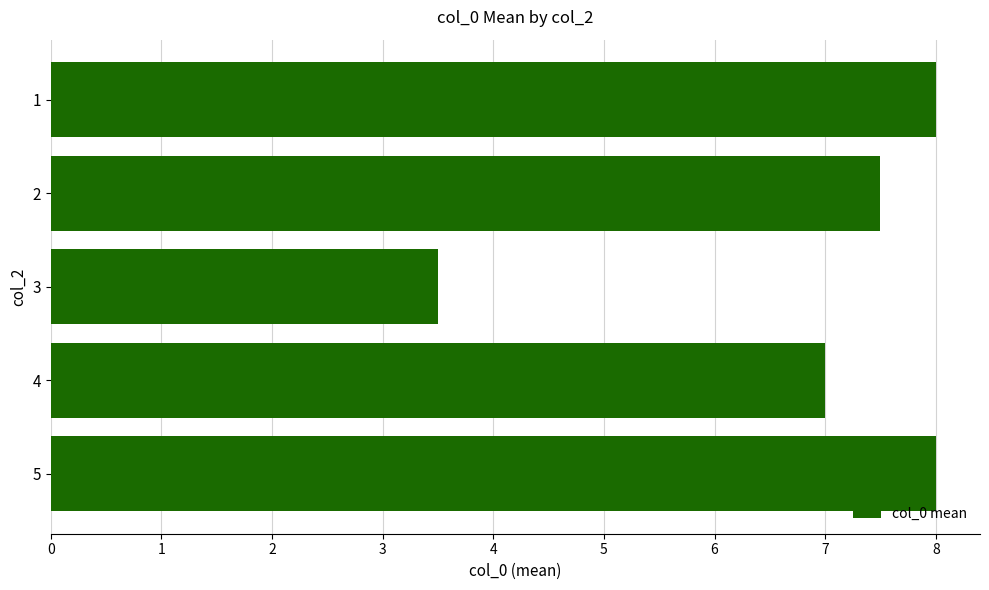

Read the value at 2.

7.5